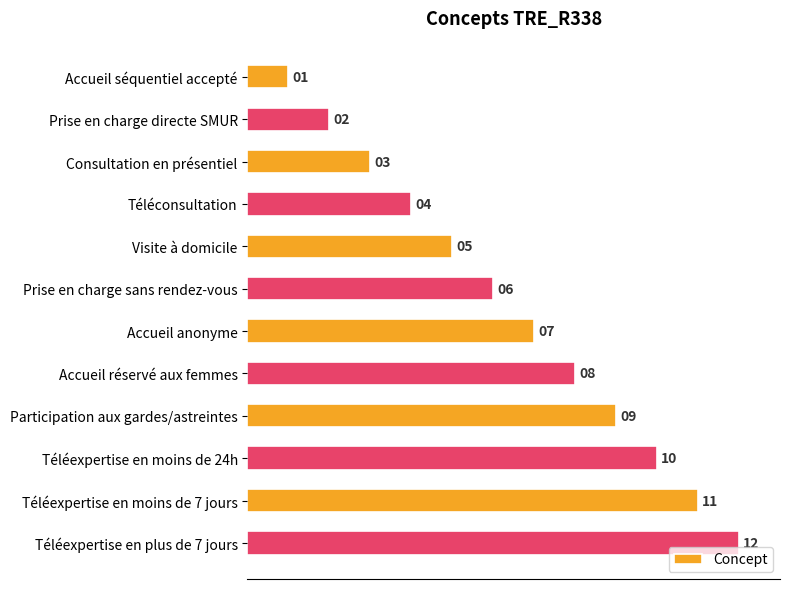

At which category does the chart reach its peak across all series?

Téléexpertise en plus de 7 jours